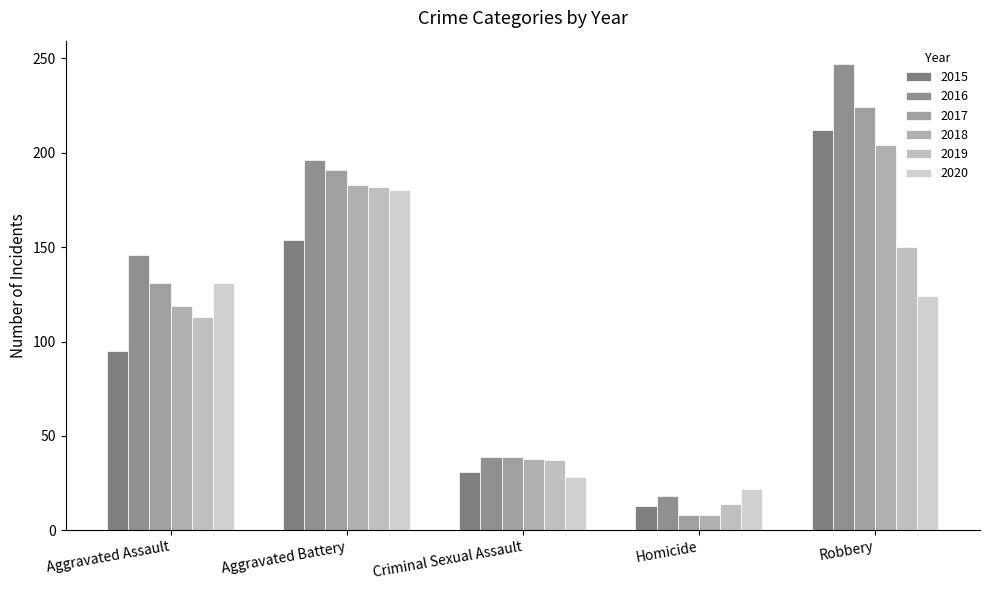

What is the label of the 4th bar from the right?

Aggravated Battery